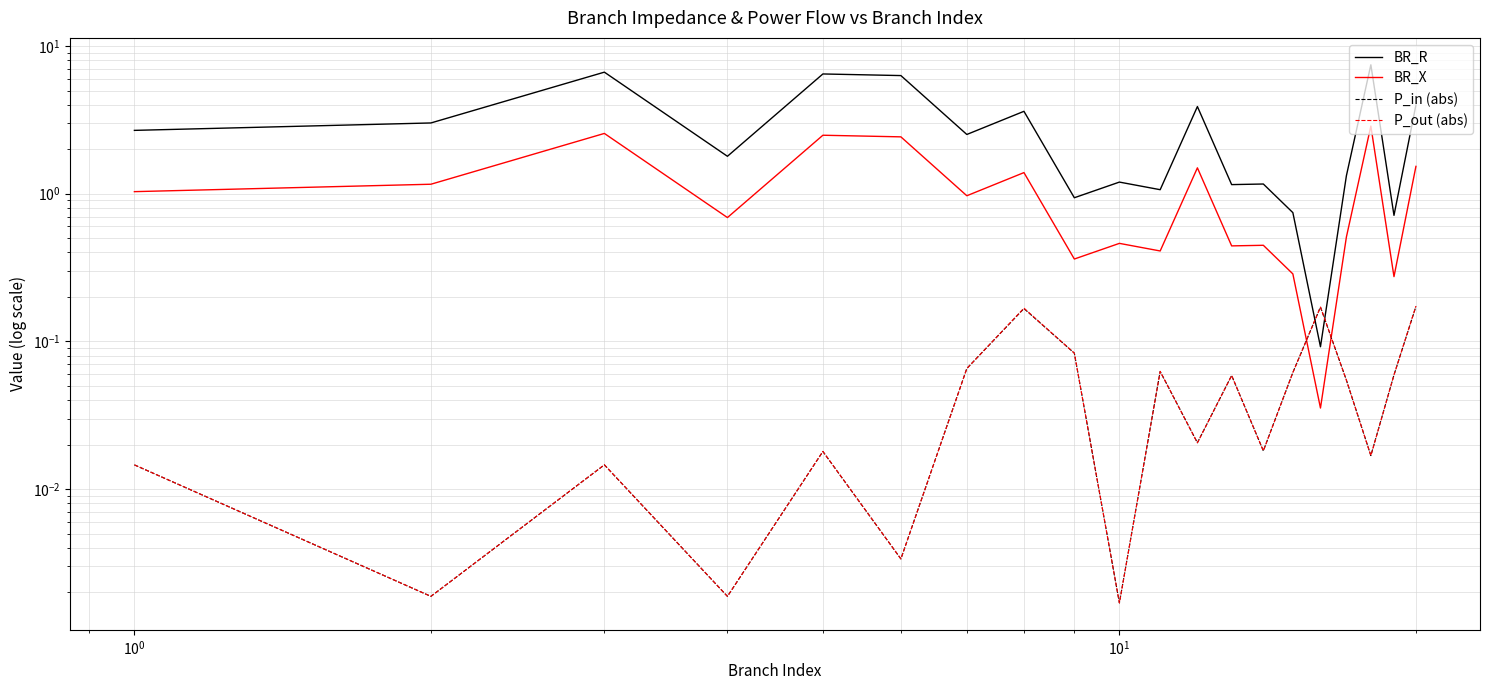

What is the average value of the BR_X series?

1.1